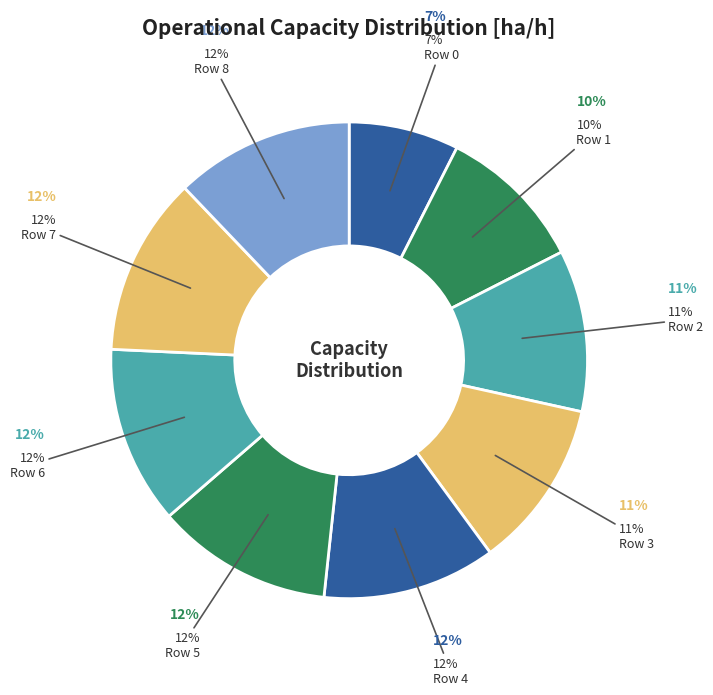

How many slices are in this pie chart?

9